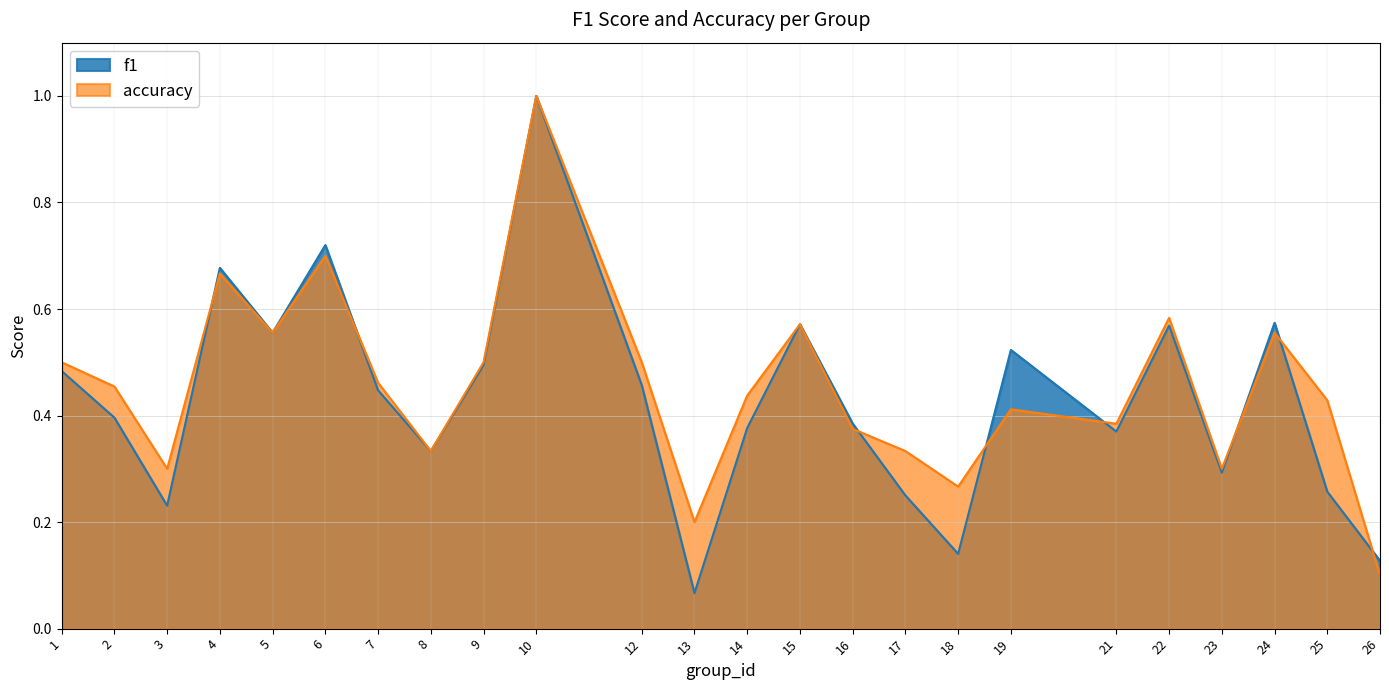

Which has a higher value, 7 or 25?

7